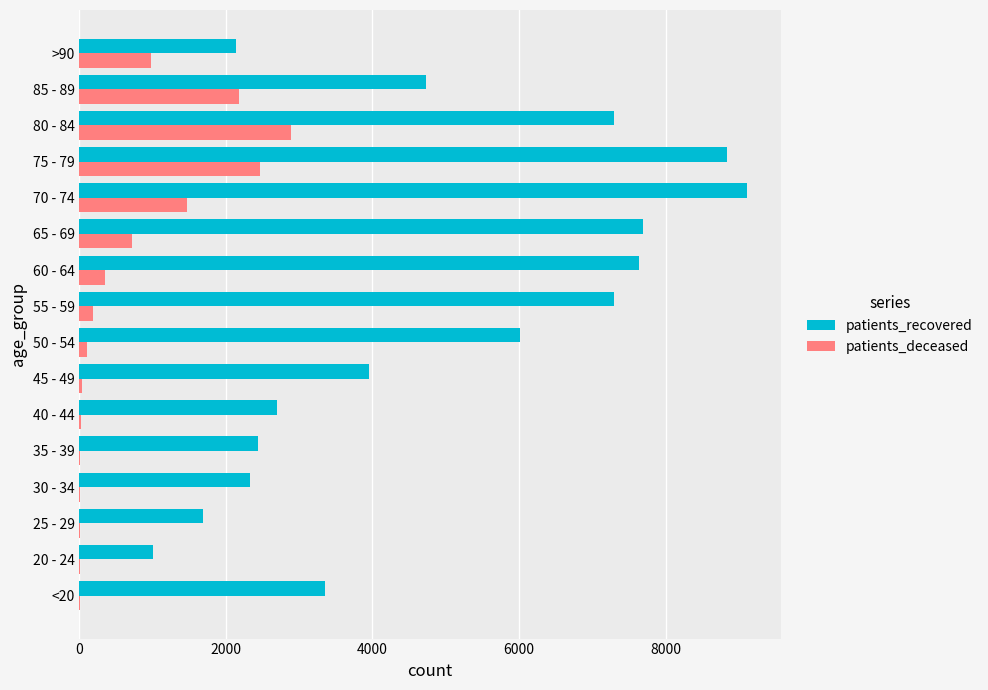

What is the average value of the patients_deceased series?

716